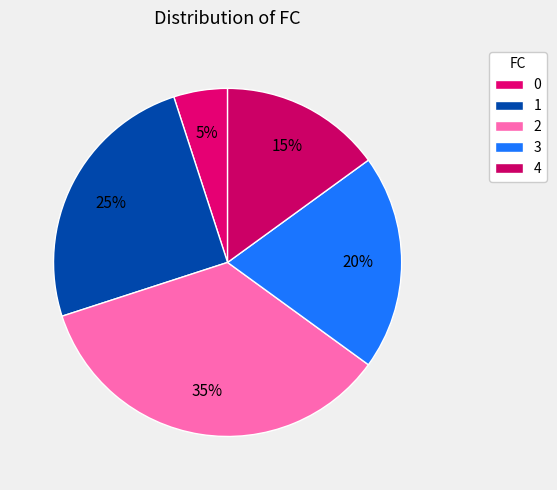

To the nearest percent, what percentage of the pie is 0?

5%